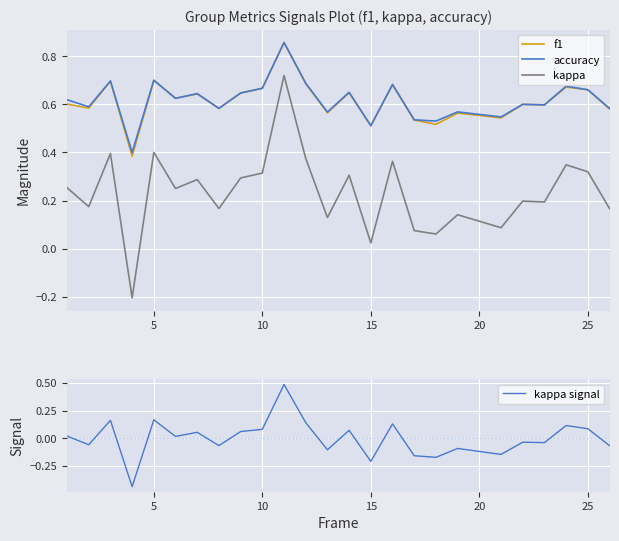

Count the number of data series in this chart.

4